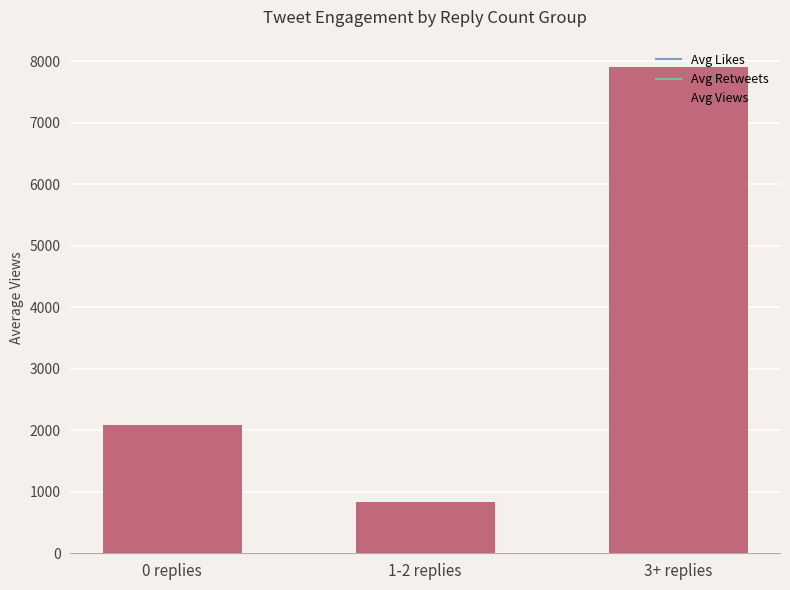

What is the label of the 2nd bar from the left?

1-2 replies